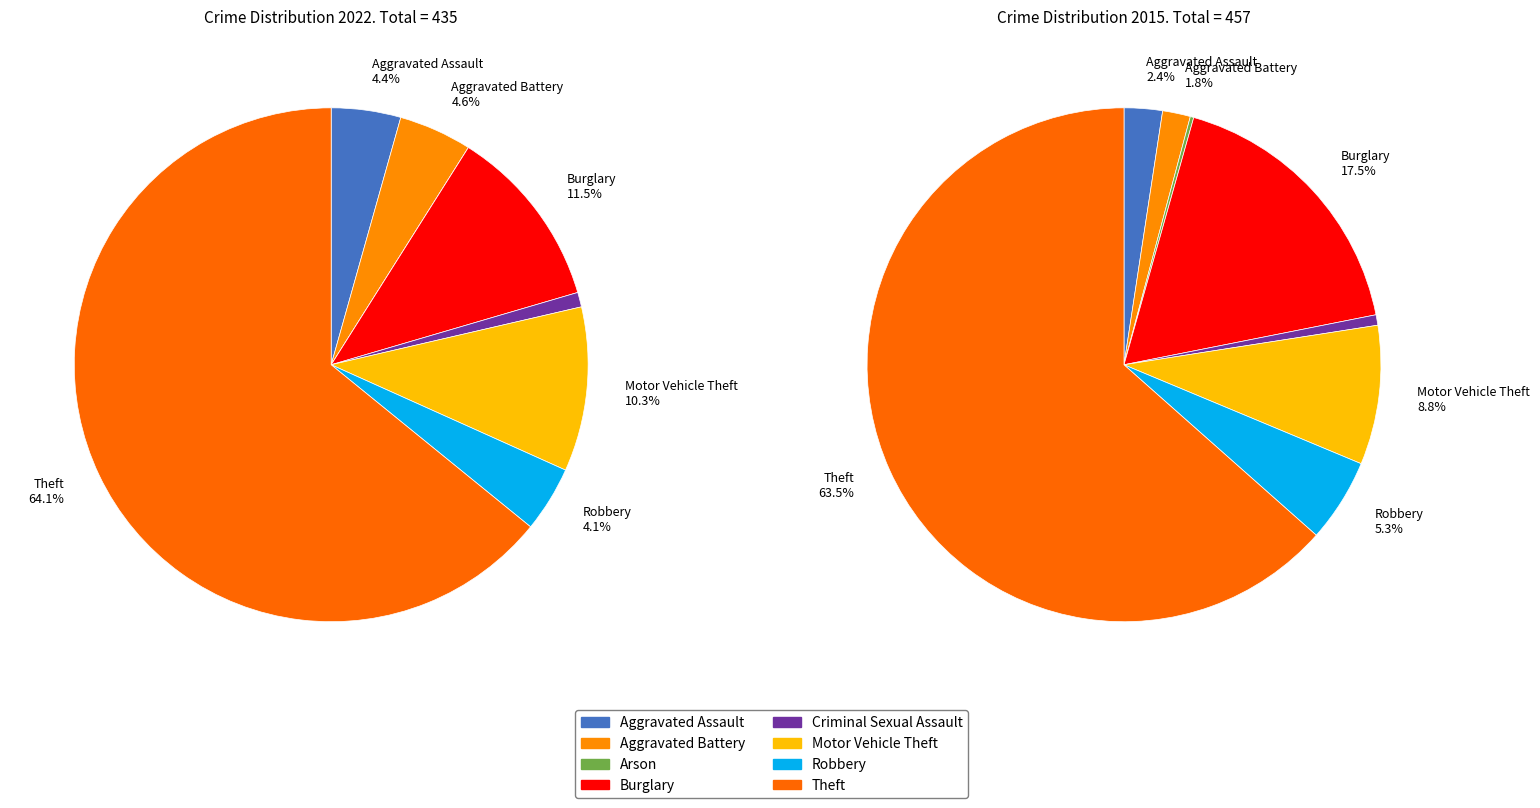

True or false: 4 accounts for 11% of the total.

False